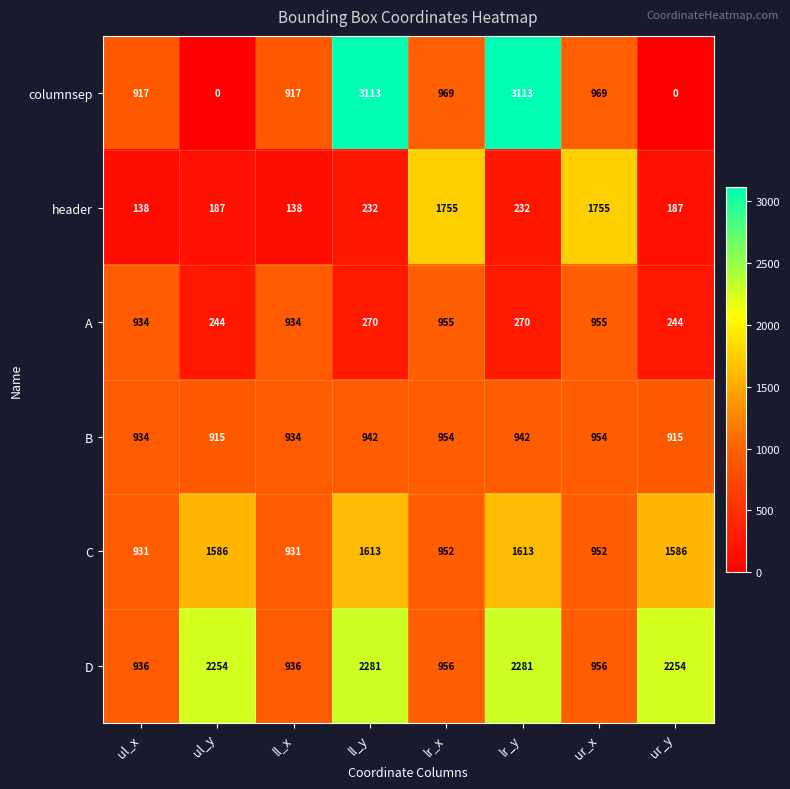

Count the number of data series in this chart.

6